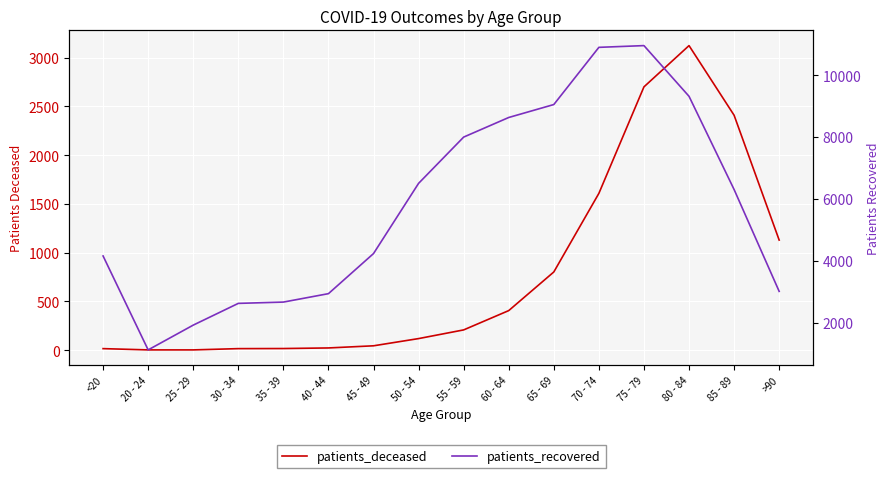

Is the value of patients_recovered at 45 - 49 greater than the value of patients_deceased at 35 - 39?

Yes